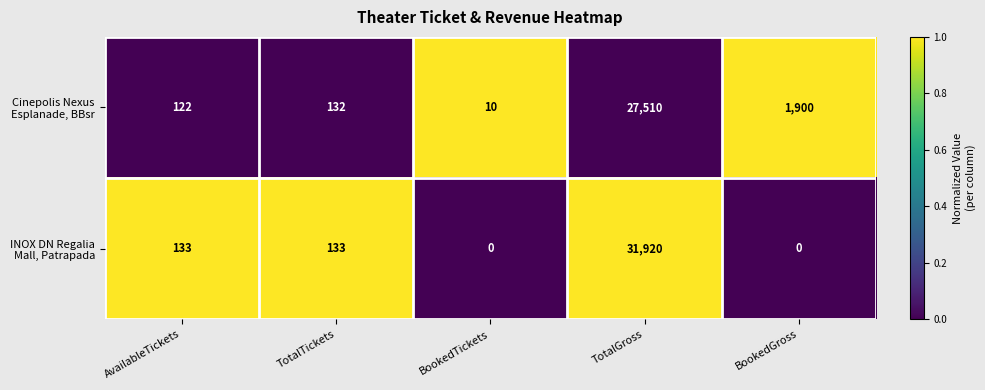

What is the difference between the highest and lowest values at TotalTickets?

1